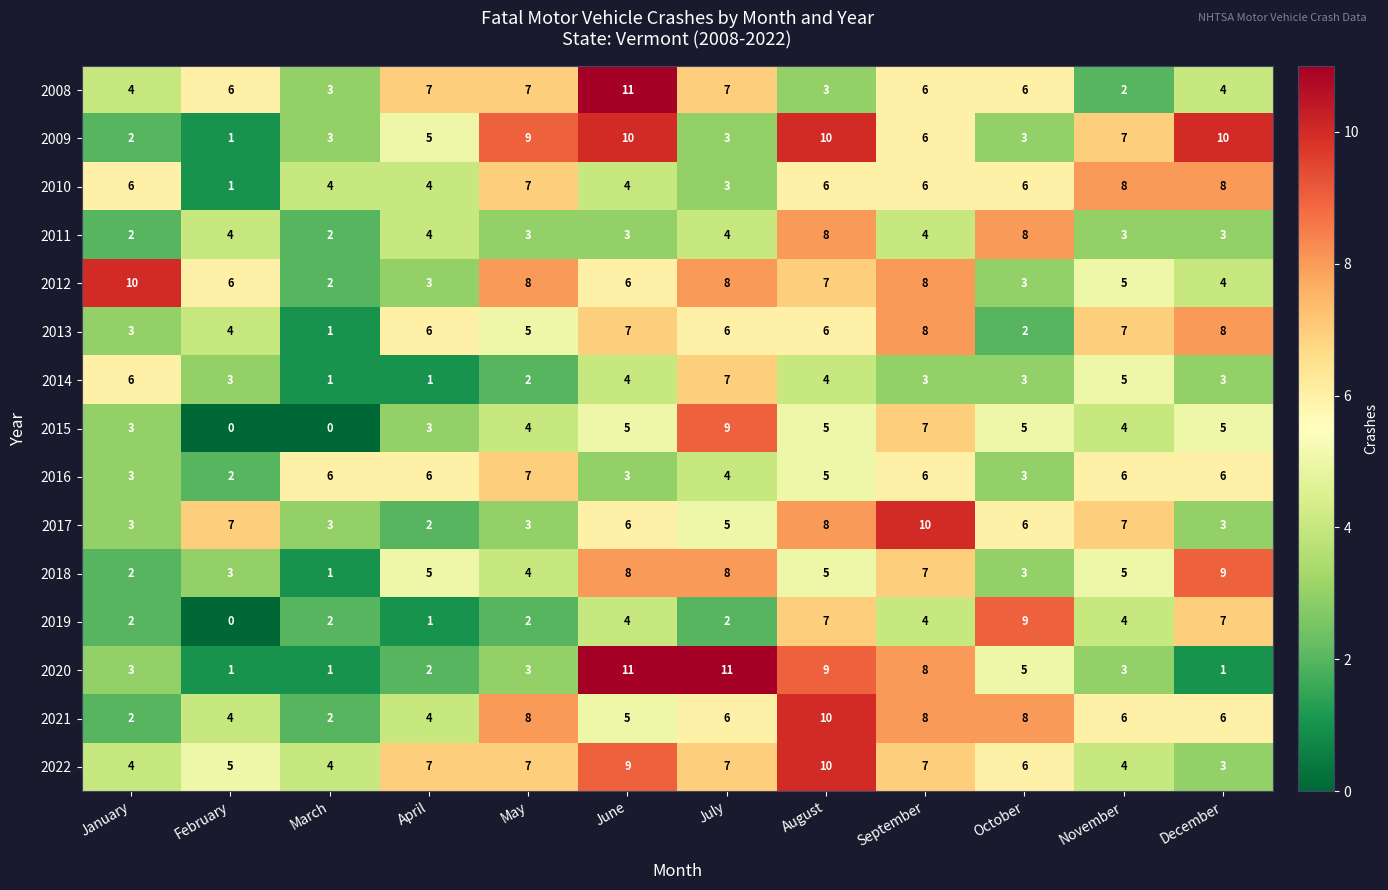

At how many categories does at least one series exceed 5?

12